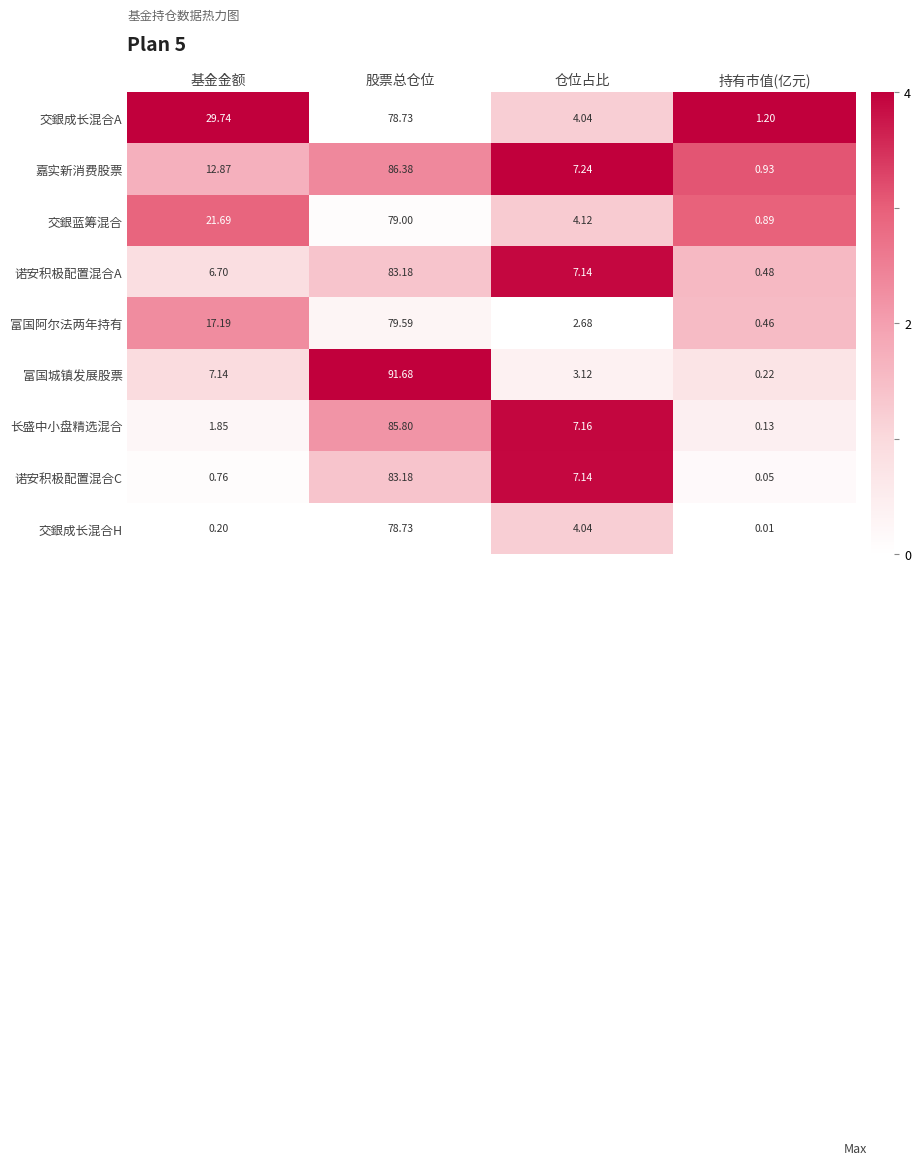

Which category has the lowest value in the 诺安积极配置混合A series?

持有市值(亿元)